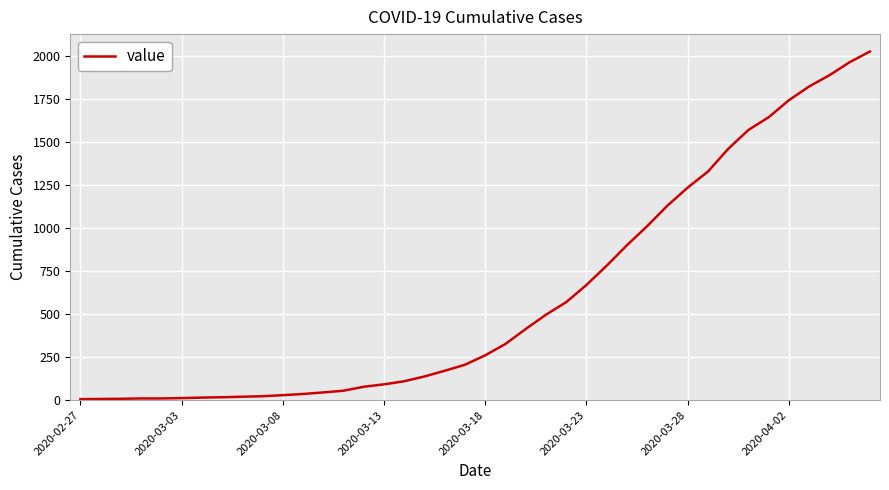

What is the maximum value shown in the chart?

2027